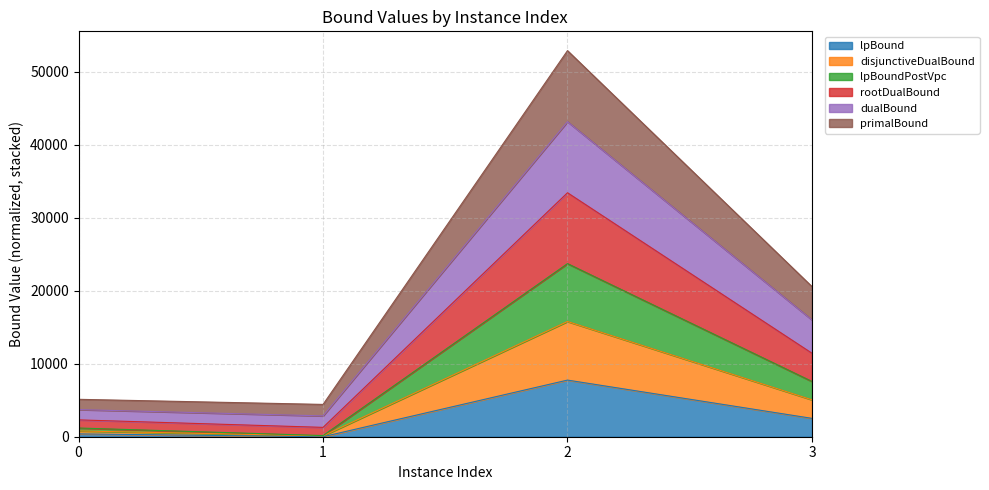

How many lines are shown in the chart?

6